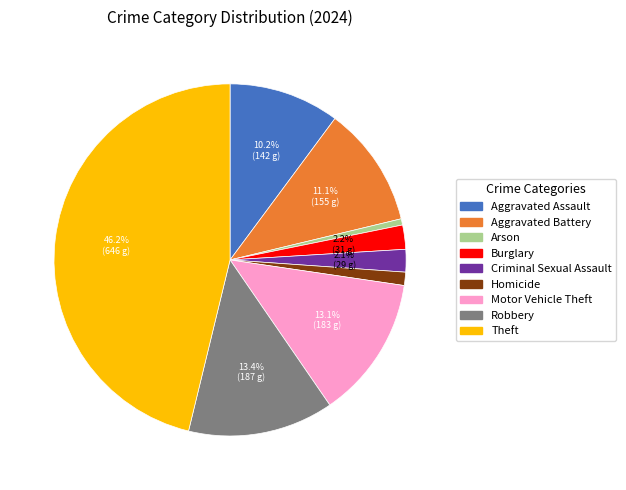

How many segments does this pie chart have?

9